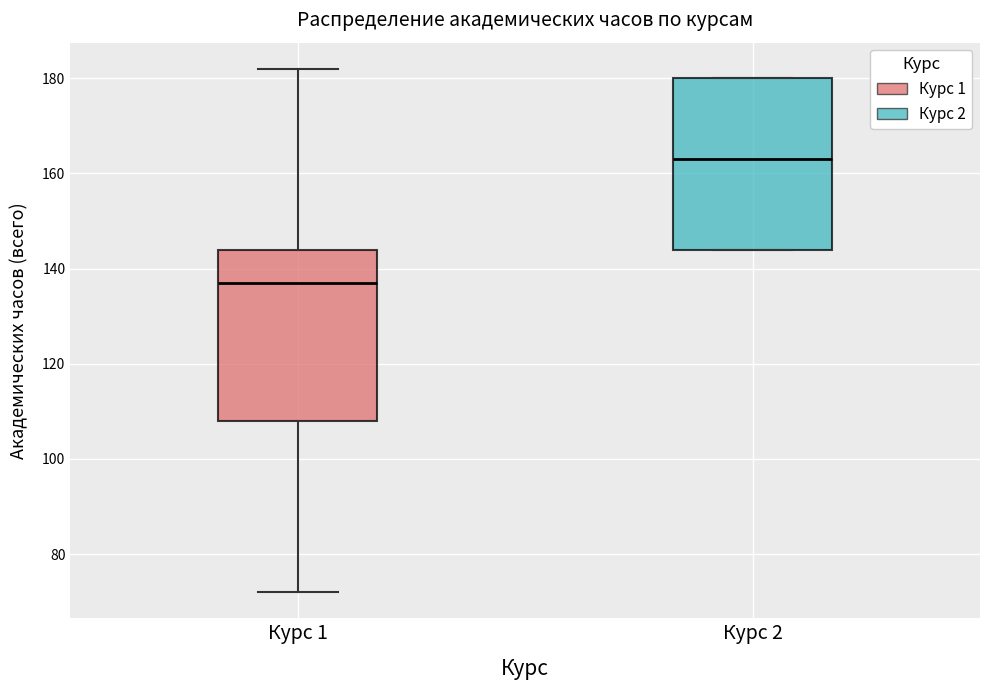

Where does the median line of the box for Курс 1 sit on the y-axis? The values are not printed on the chart, so give them approximately, as read against the axis.

138